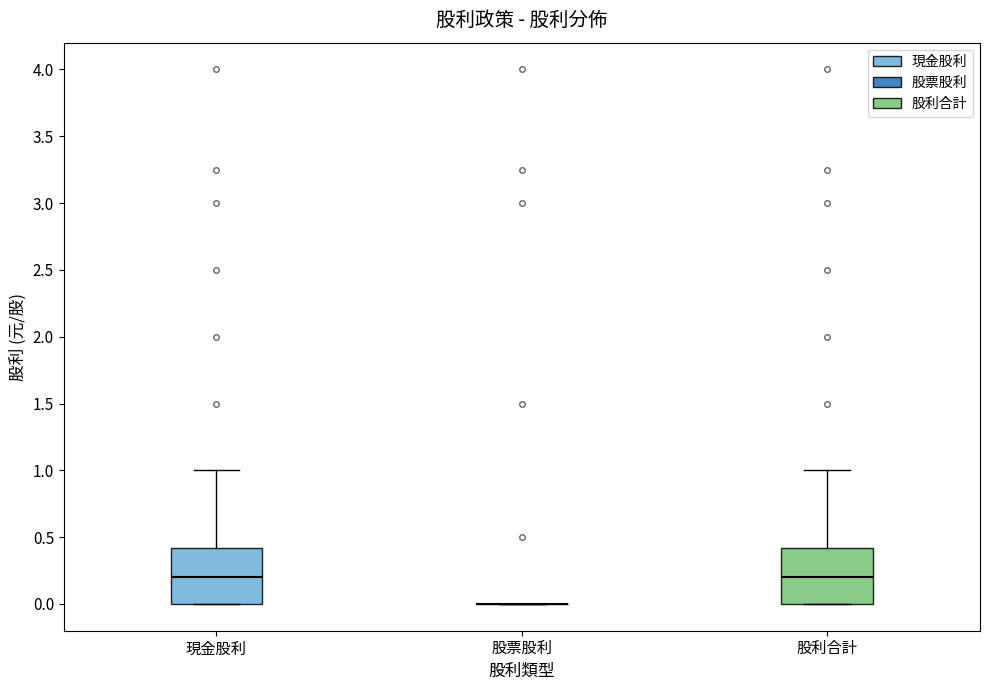

Reading left to right, read every box against the y-axis: the position of its median line, the range the box covers, and the ends of its whiskers. The values are not printed on the chart, so give them approximately, as read against the axis.

現金股利: median 0.2, box 0.0 to 0.4, whiskers 0.0 to 1.0
股票股利: box collapsed to a line at 0.0, whiskers 0.0 to 0.0
股利合計: median 0.2, box 0.0 to 0.4, whiskers 0.0 to 1.0